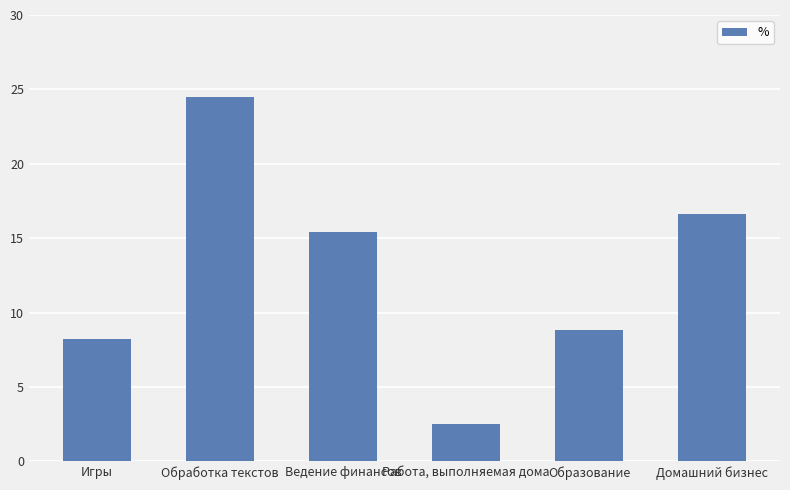

What is the greatest value displayed?

24.5